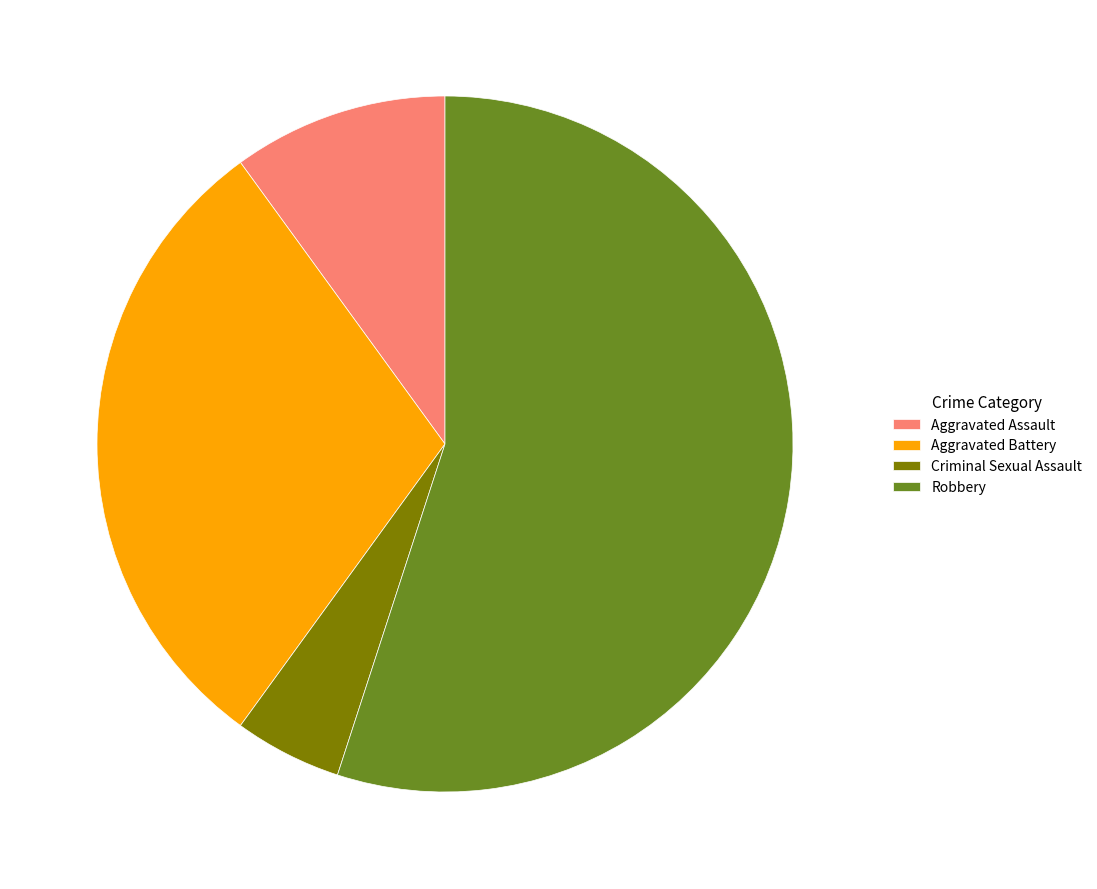

What is the smallest slice in the pie chart?

Criminal Sexual Assault